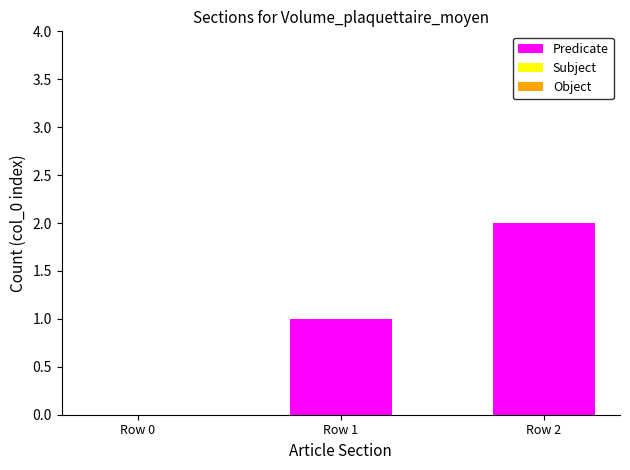

The value at Row 0 is -1. True or false?

False